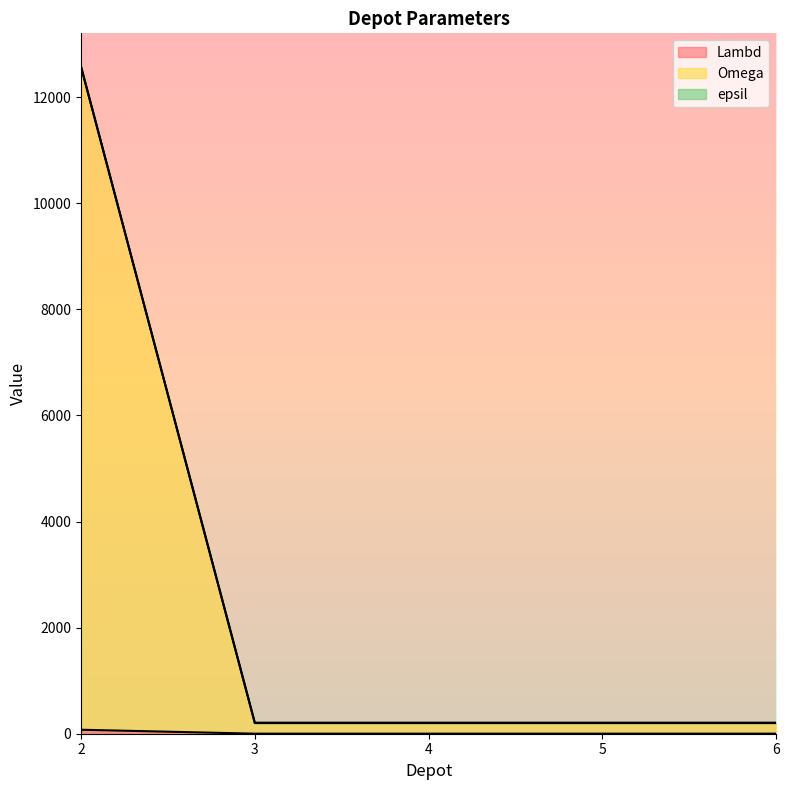

At which label does epsil reach its peak?

2